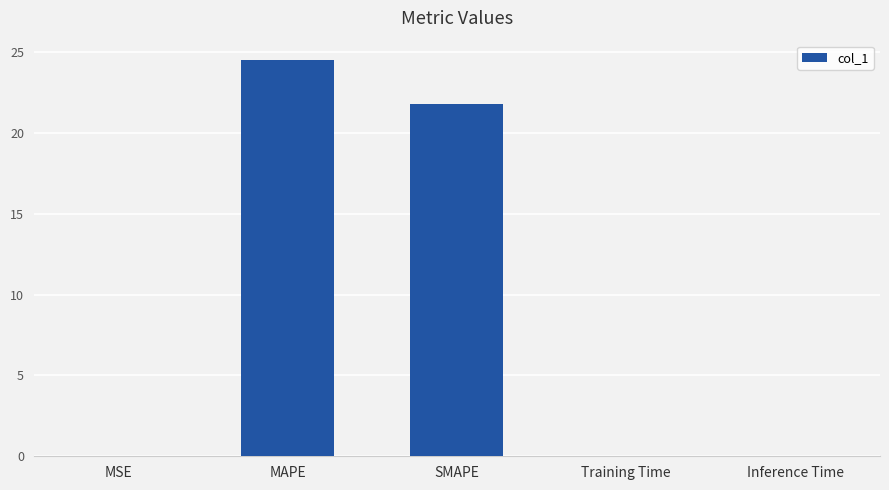

Which has a higher value, SMAPE or Inference Time?

SMAPE